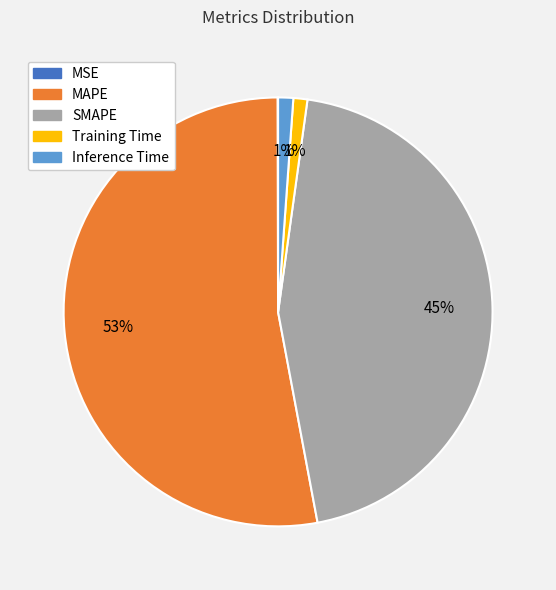

Is the sum of MAPE and Inference Time greater than half?

Yes